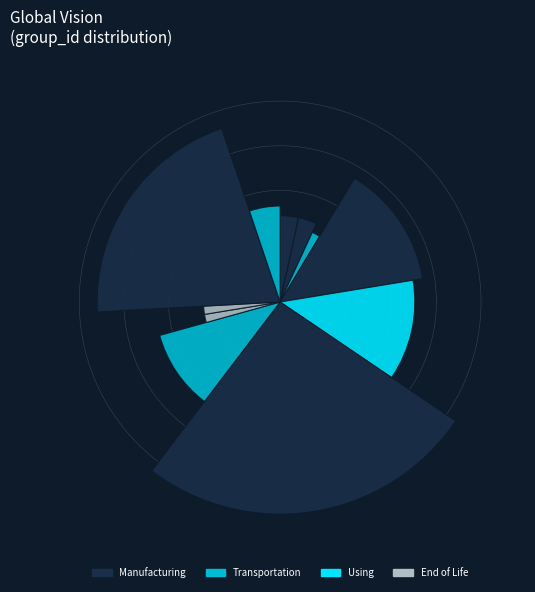

The 4 slice represents 22% of the pie. True or false?

False